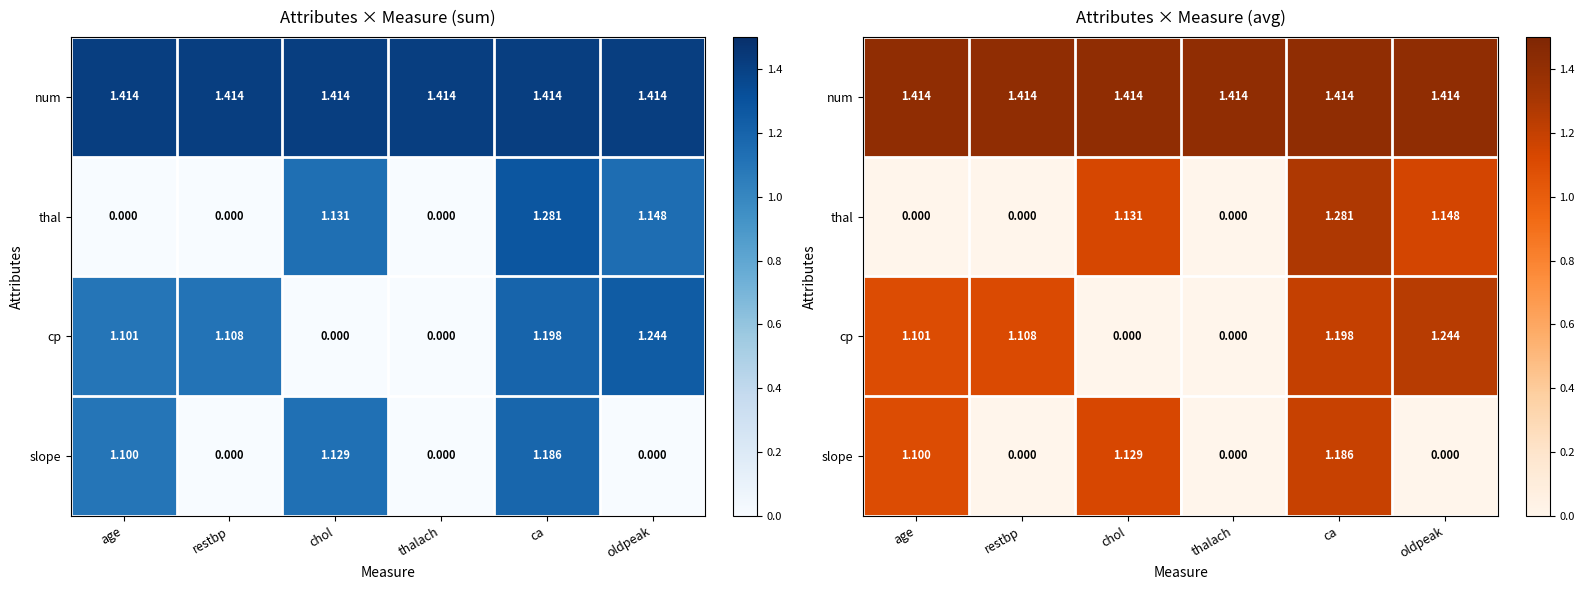

How many data points does each series have?

6